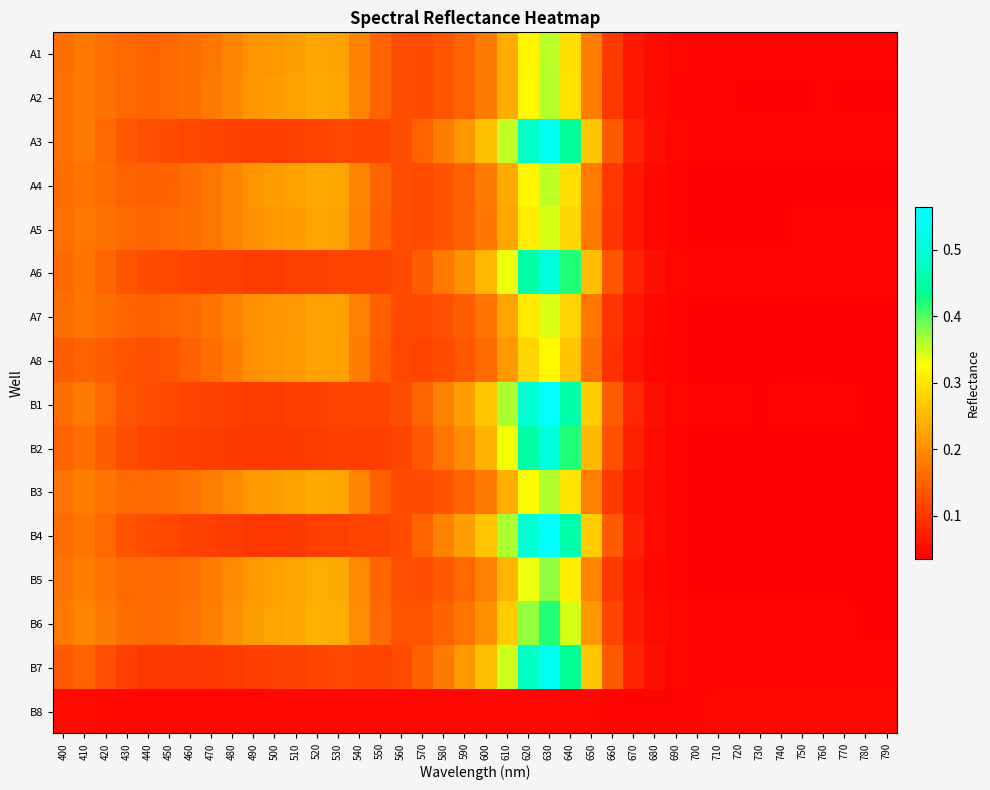

Which label corresponds to the largest value in the chart?

630